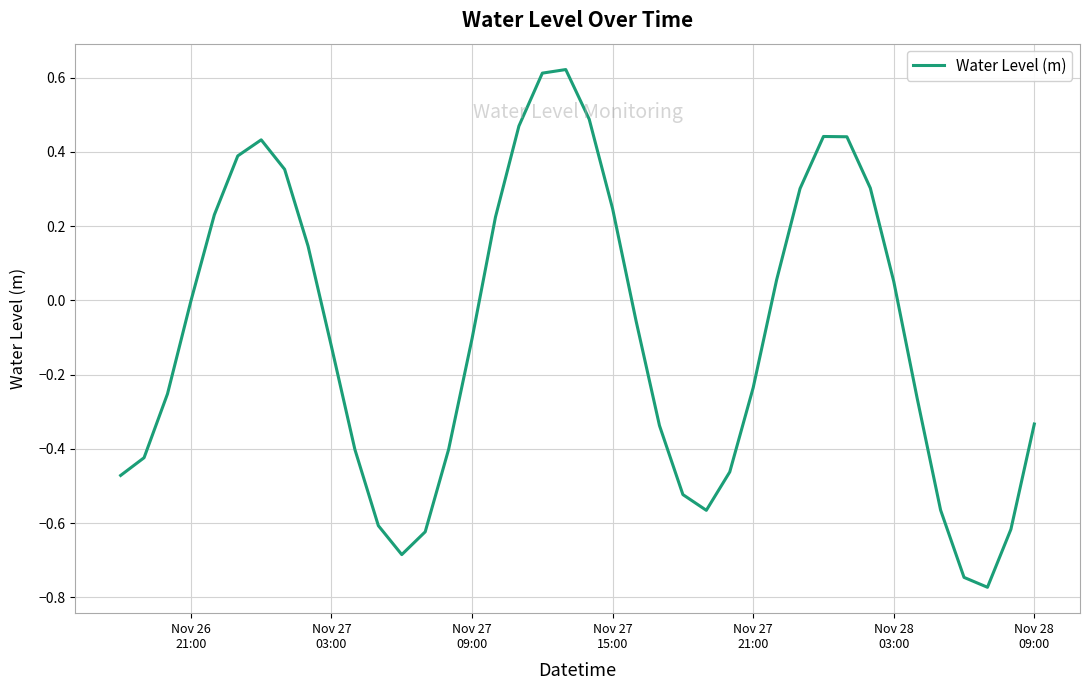

What is the difference between the maximum and minimum values?

1.4